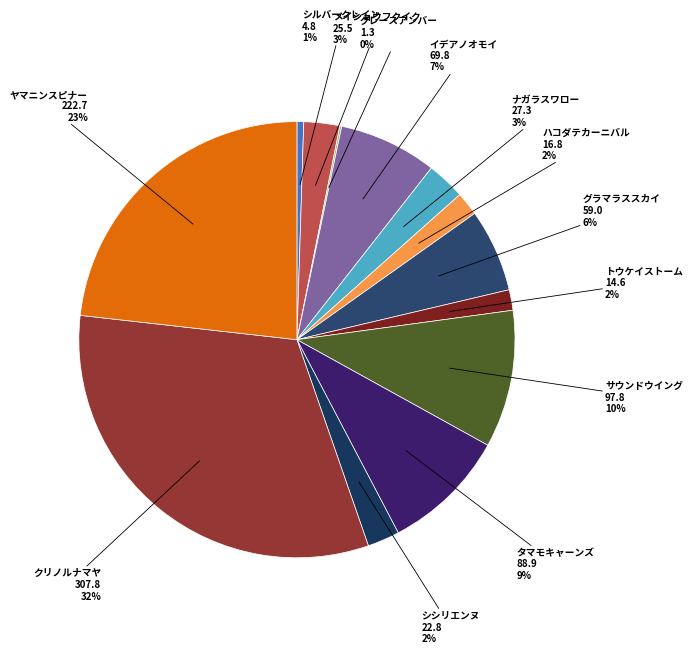

Does any single category account for the majority?

No